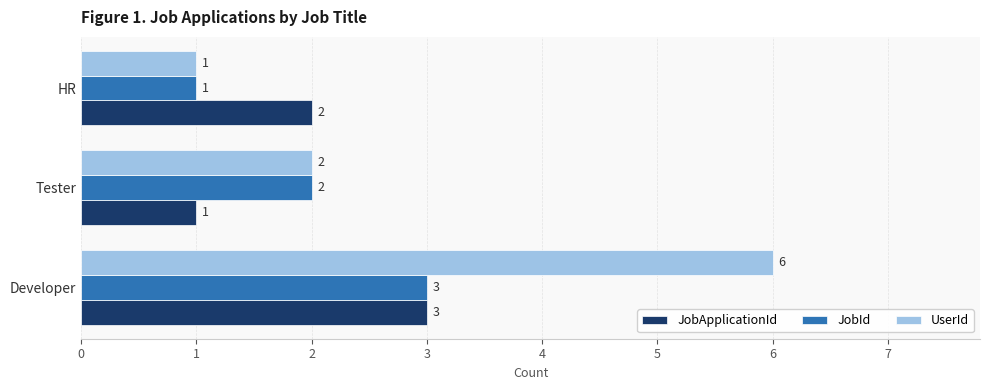

Is it true that JobId equals 3 at Developer?

True